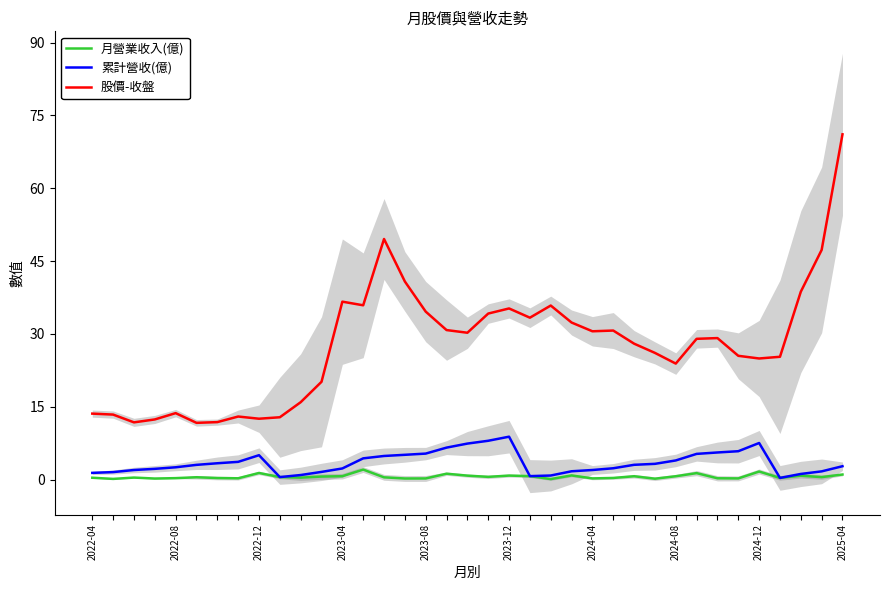

Is the value of 股價-收盤 at 24 greater than the value of 月營業收入(億) at 14?

Yes